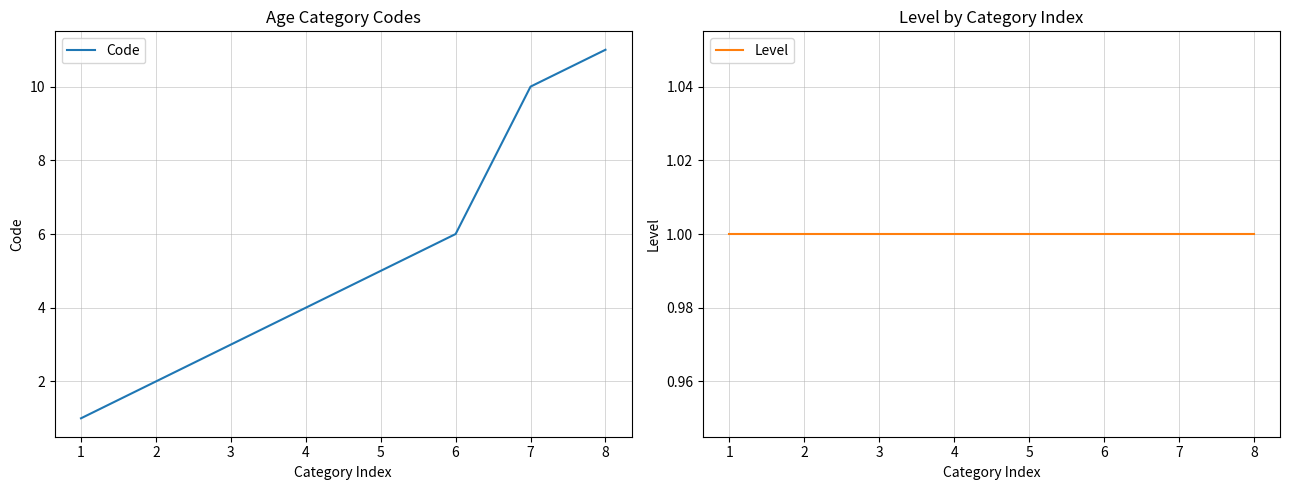

Count the number of data series in this chart.

2